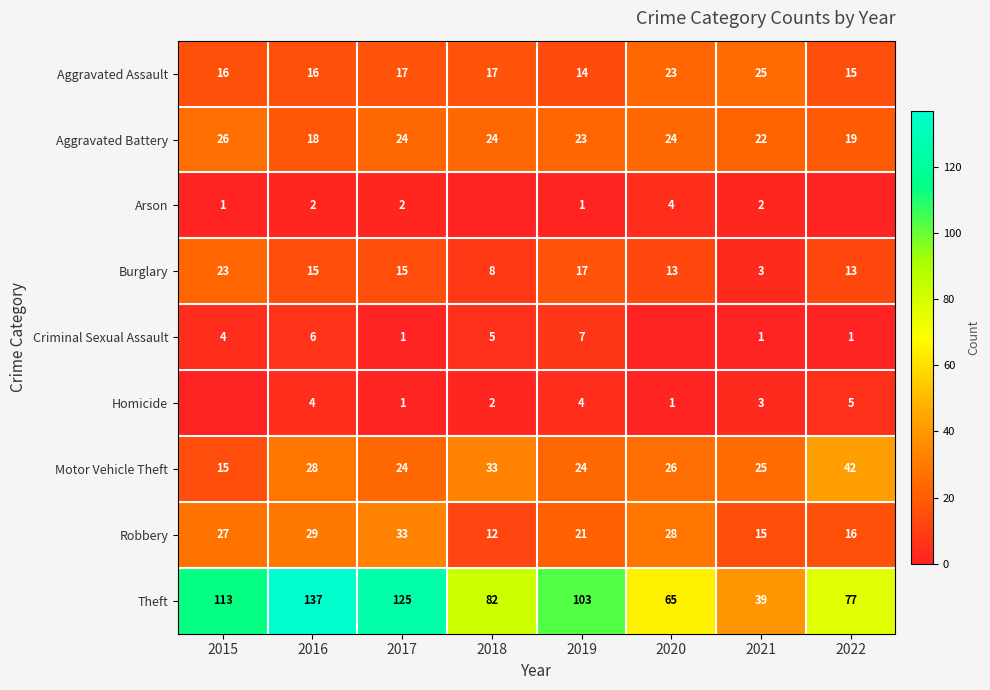

The Homicide series shows 4 at 2021. True or false?

False